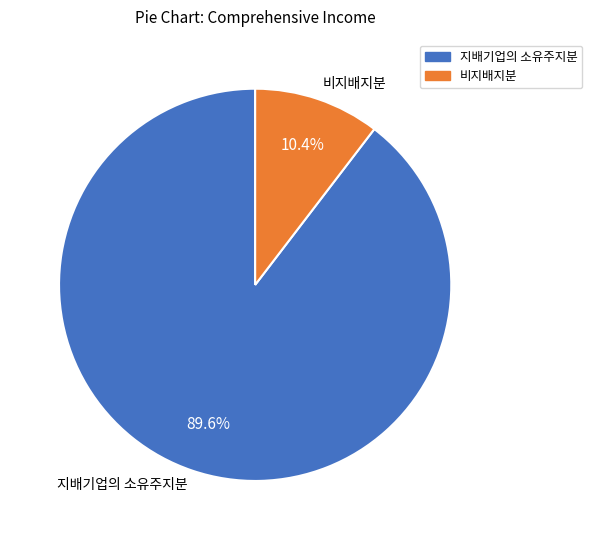

Does 비지배지분 represent more than half of the total?

No